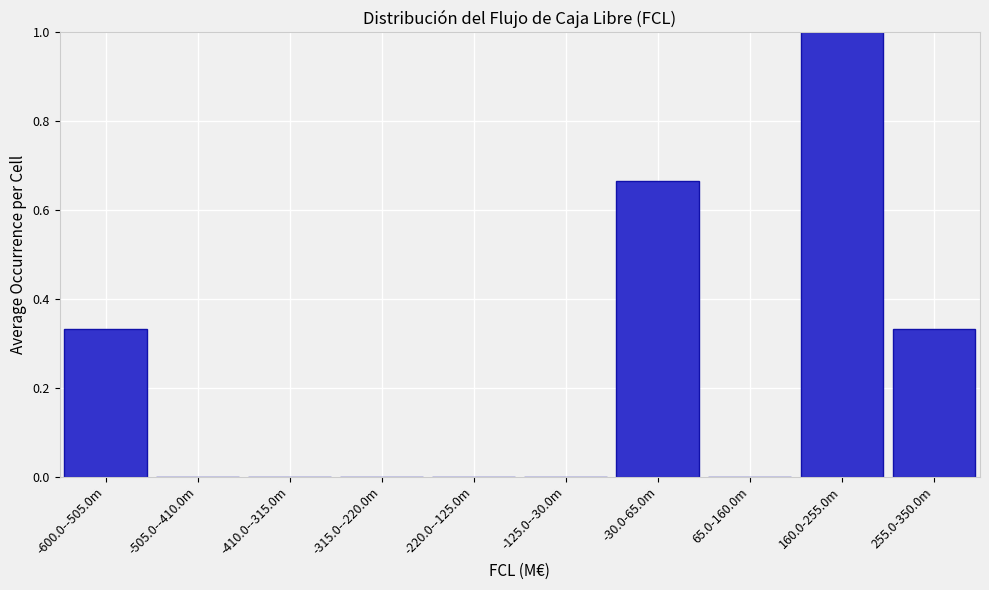

Is it true that the value at -30.0-65.0m is 0.4?

False